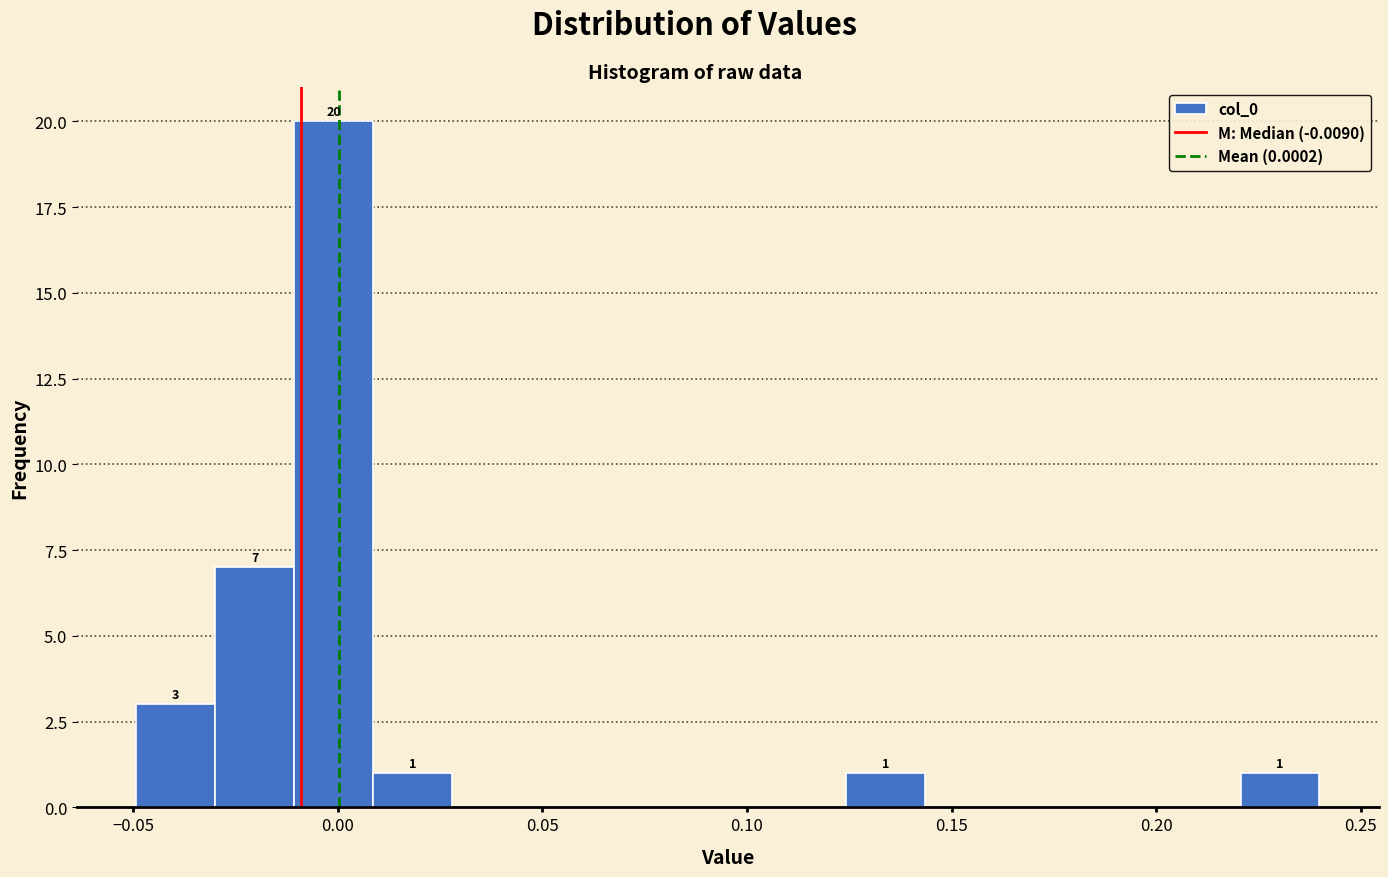

Around what value on the x-axis is the tallest bar? Give the approximate position of its centre, as read against the axis.

0.000